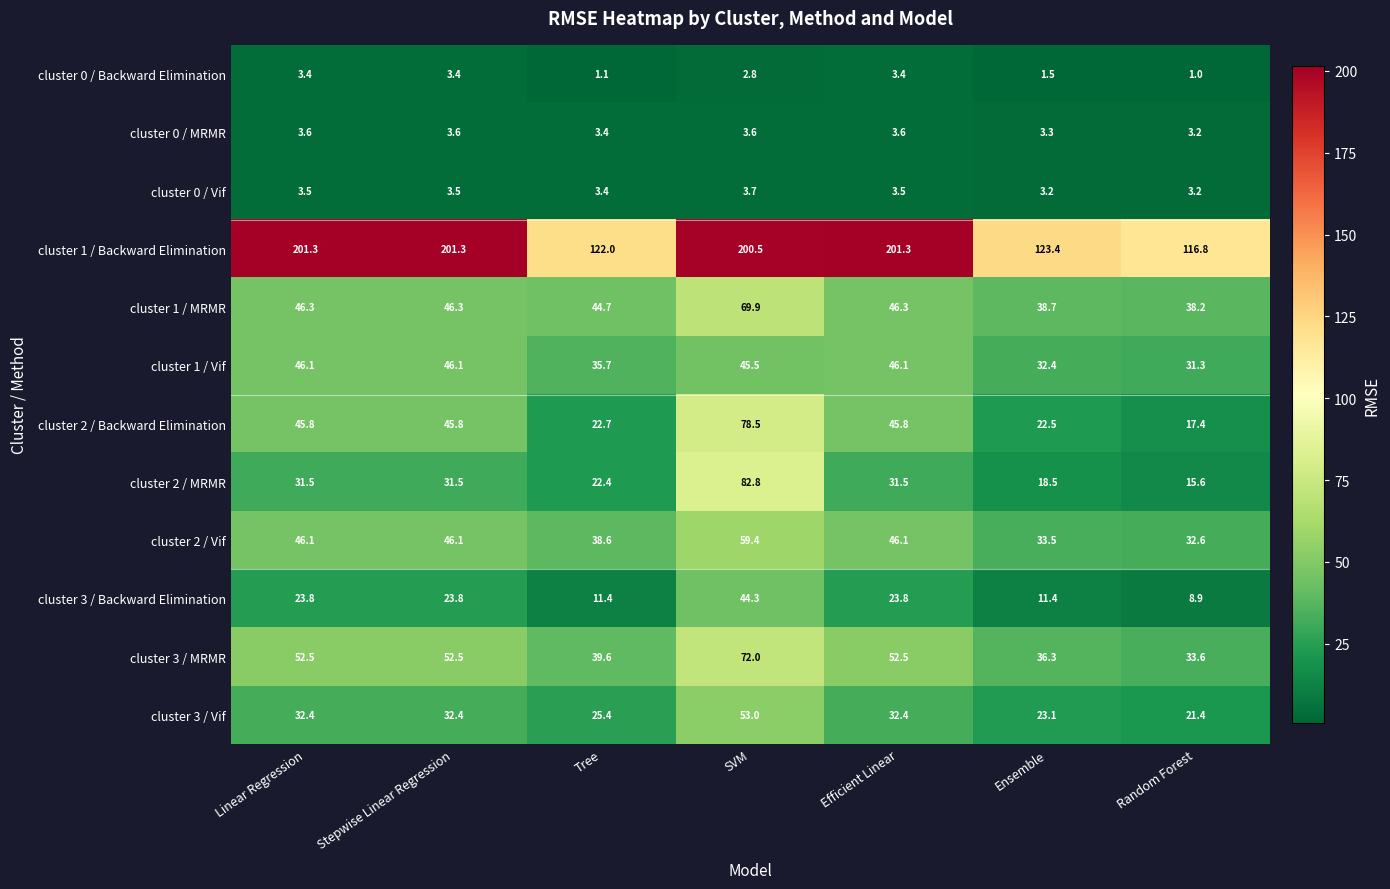

The cluster 3 / Vif series shows 40.3 at Ensemble. True or false?

False